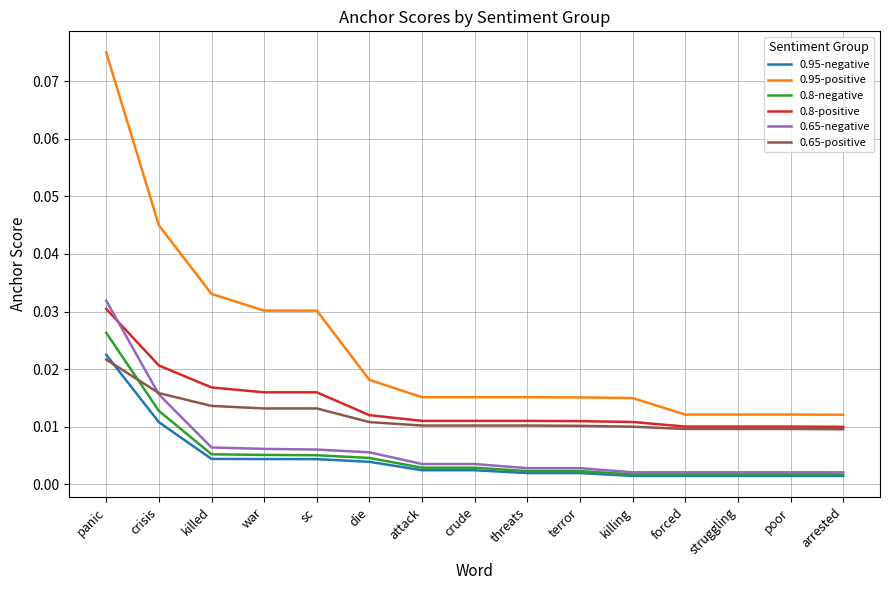

What position from the left is panic?

1